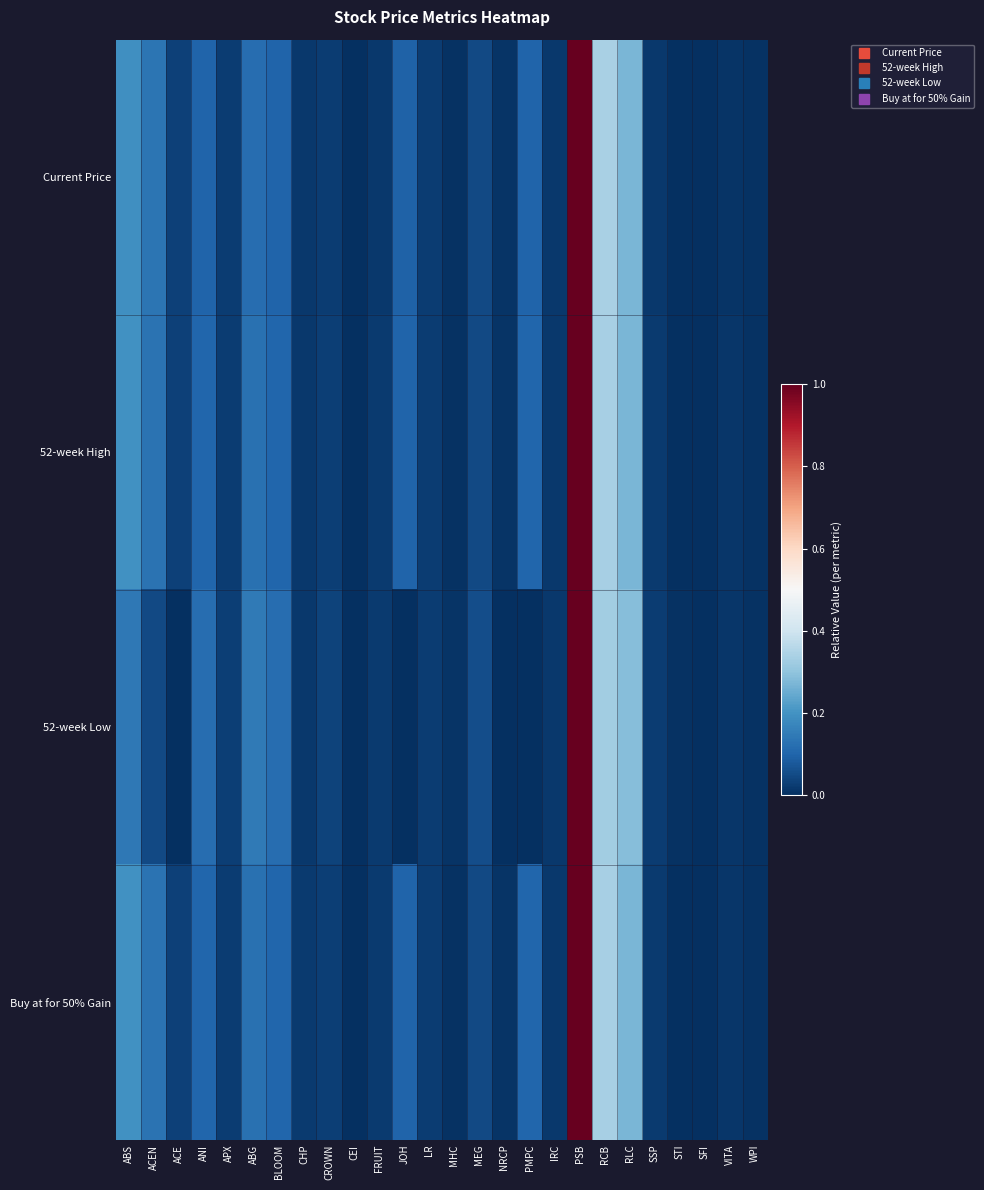

Between SFI and ABS, which is larger?

ABS